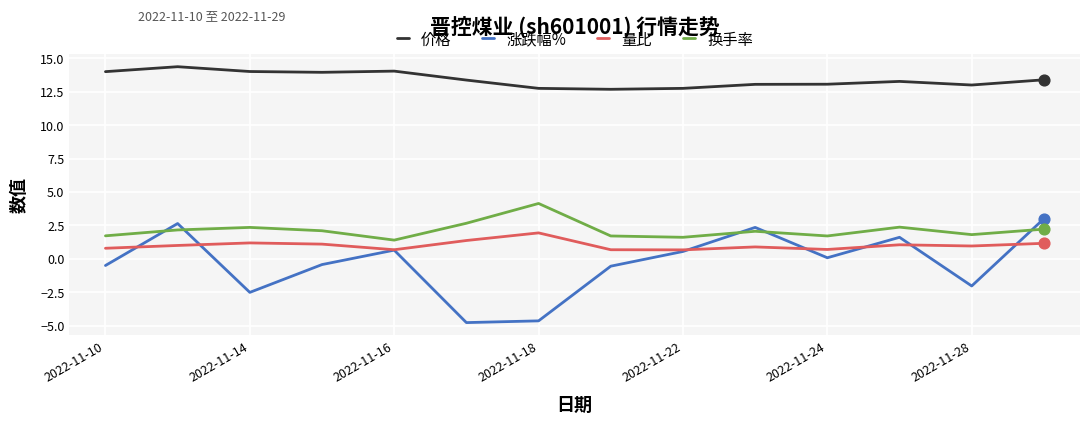

Which series has the largest total across all categories?

价格